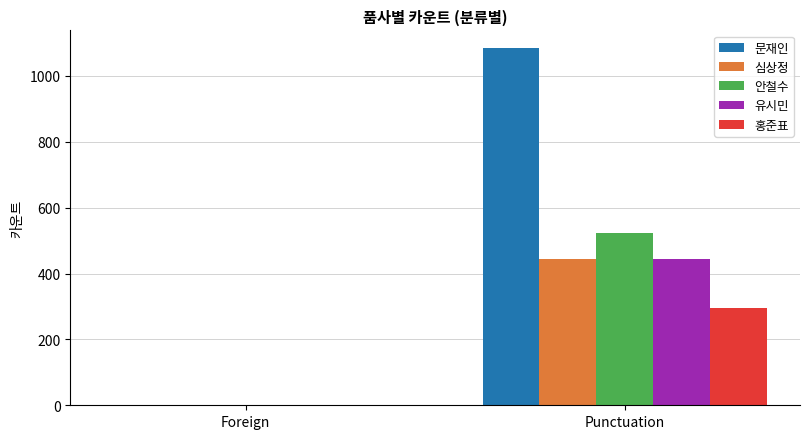

What is the sum of all 안철수 values?

524